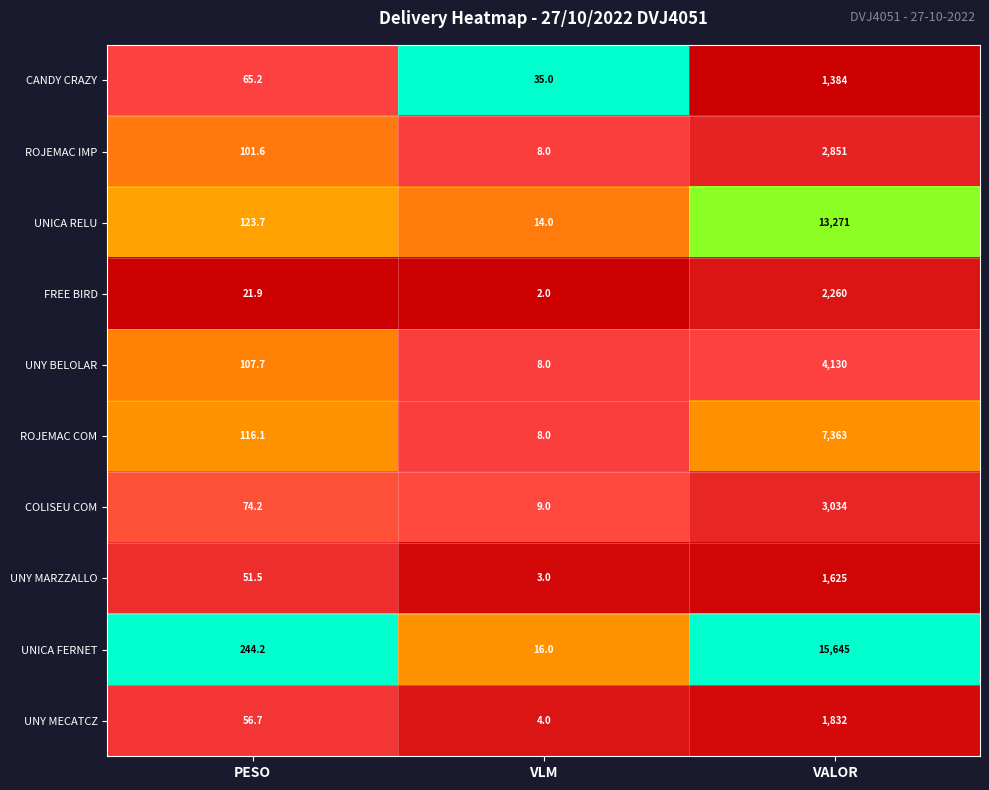

Rank the series by their maximum value, from lowest to highest.

CANDY CRAZY, UNY MARZZALLO, UNY MECATCZ, FREE BIRD, ROJEMAC IMP, COLISEU COM, UNY BELOLAR, ROJEMAC COM, UNICA RELU, UNICA FERNET